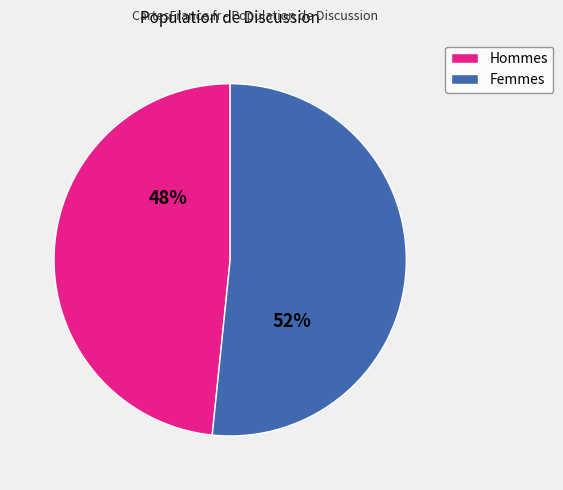

How many slices are in this pie chart?

2